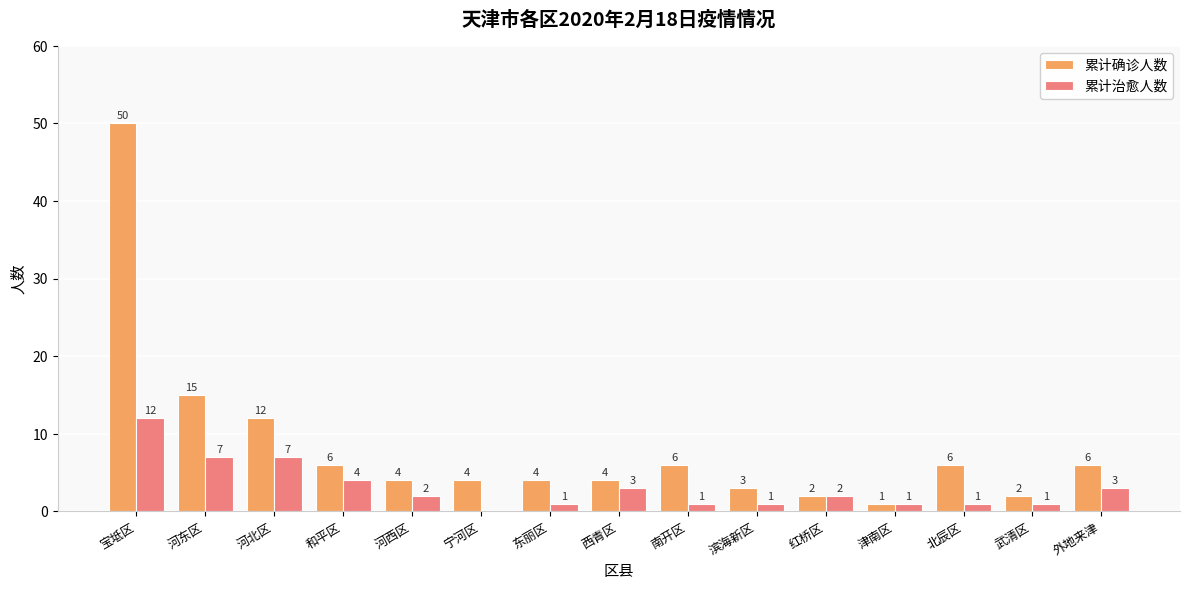

How many data points does each series have?

15